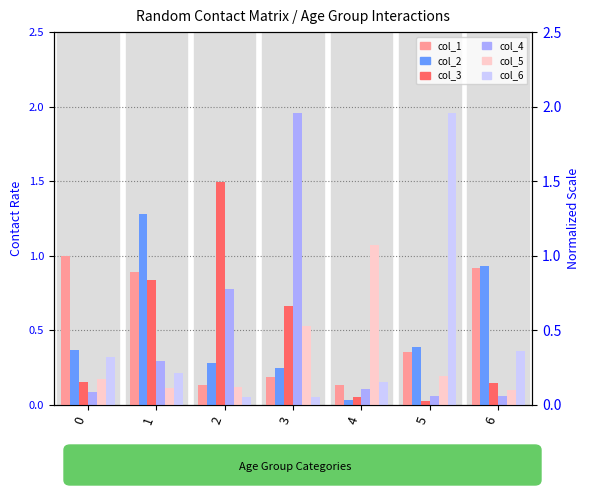

What are all the series names shown in the legend?

col_1, col_2, col_3, col_4, col_5, col_6